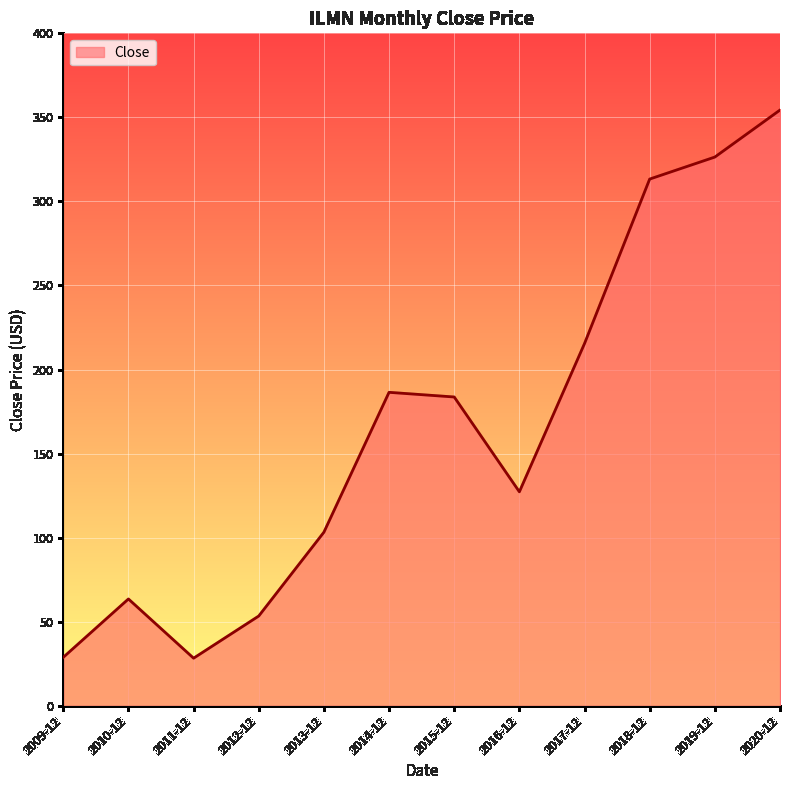

What is the smallest value displayed?

28.3